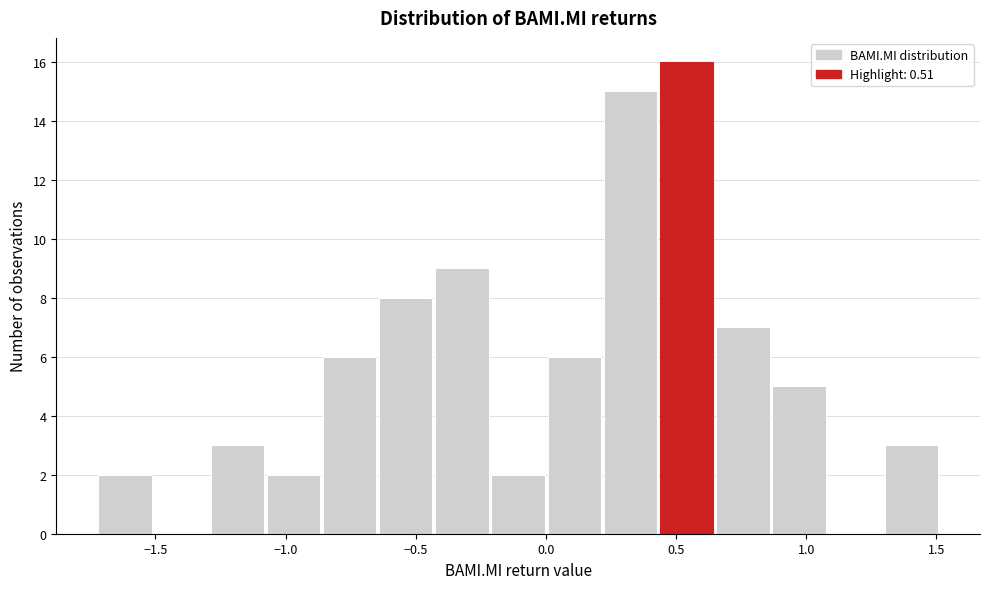

Which range on the x-axis has the tallest bar?

0.45 to 0.65